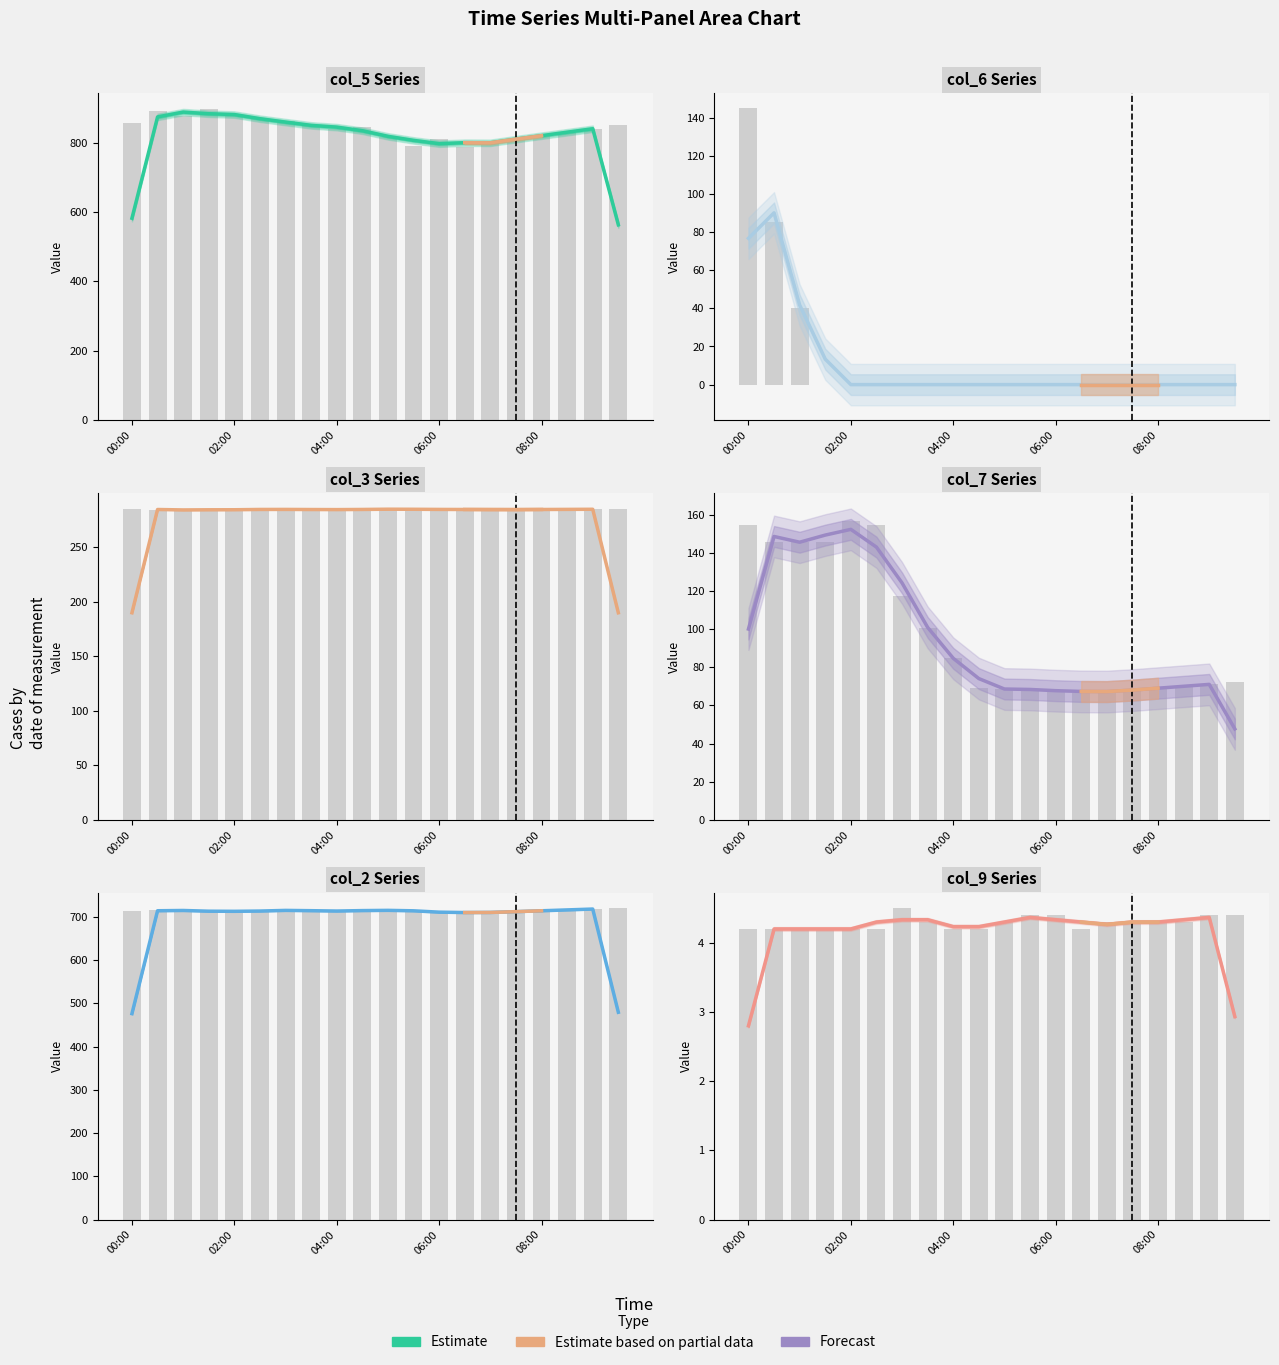

Which series has the largest total across all categories?

col_5